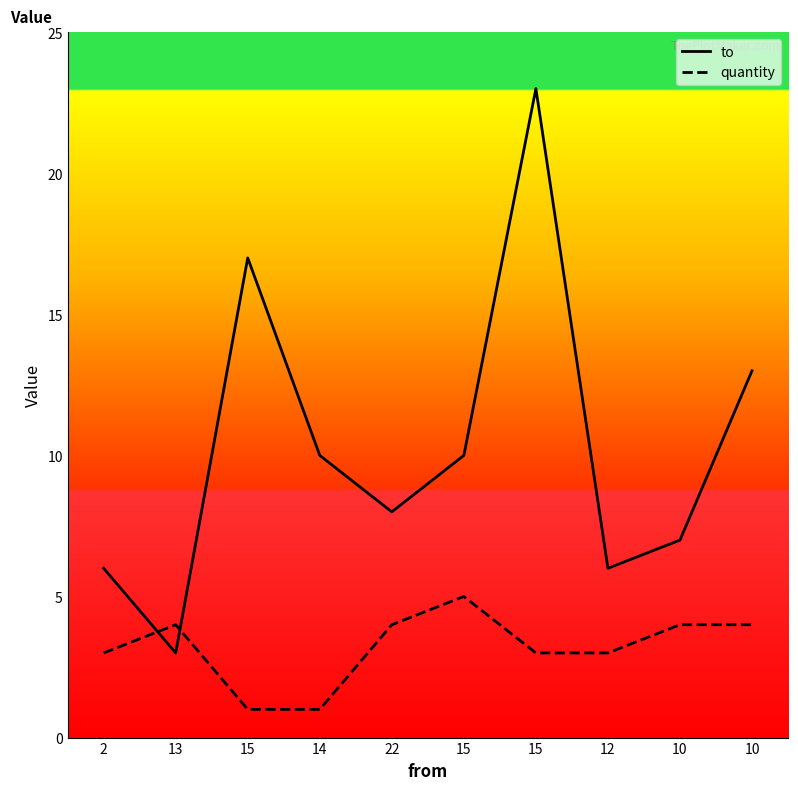

Rank the series by their average value, from lowest to highest.

quantity, to